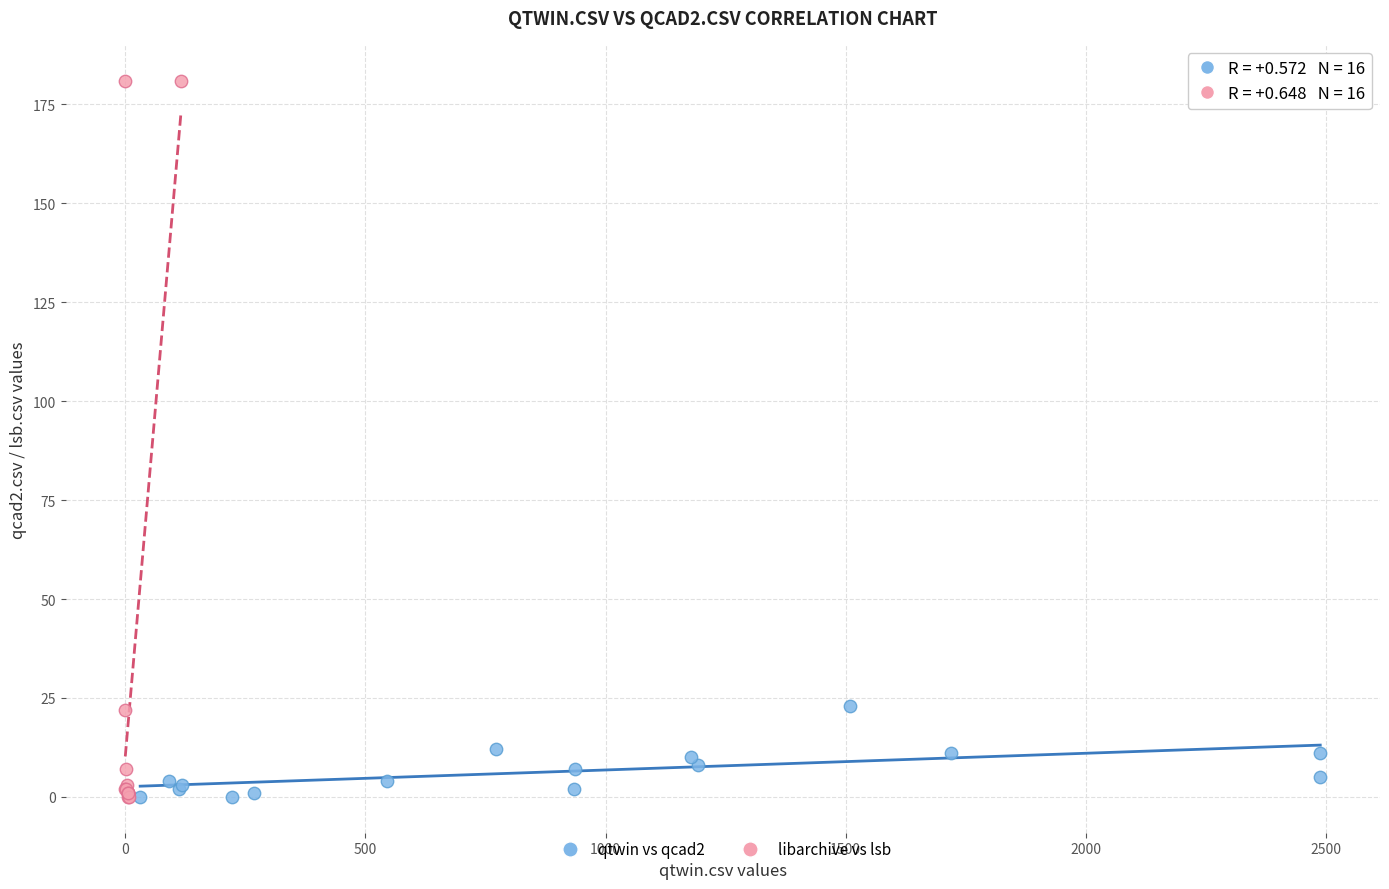

Which series contains the highest Y value?

libarchive vs lsb